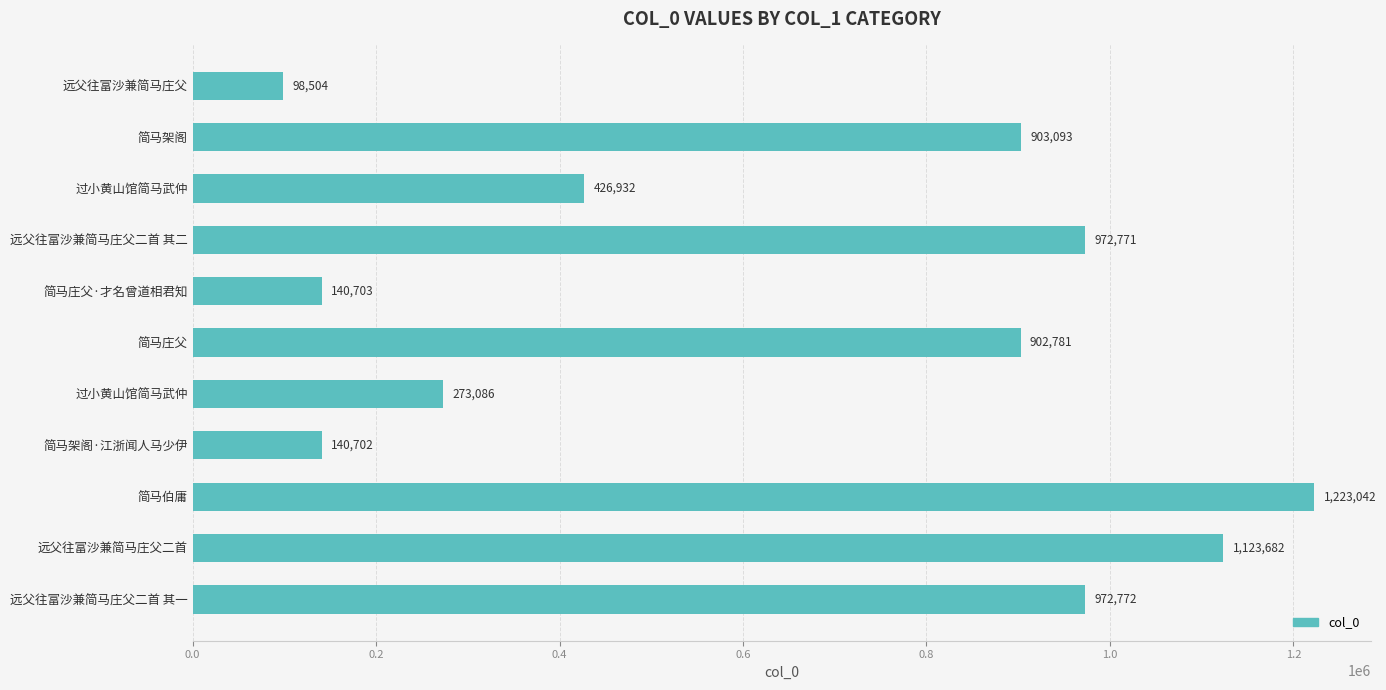

Are the bars horizontal?

Yes